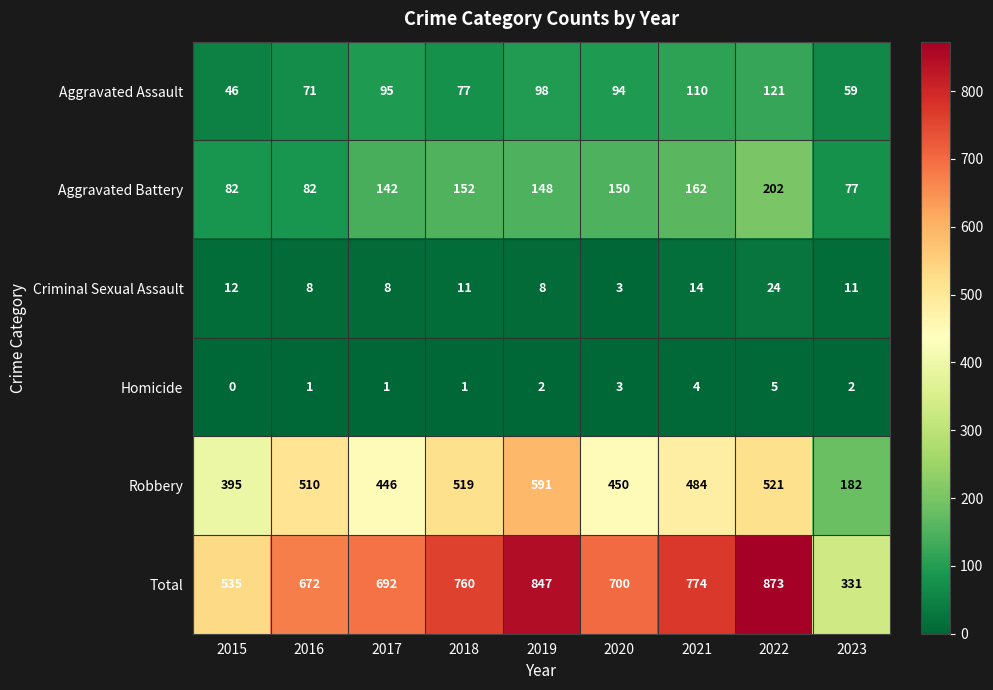

Is the value of Total at 2022 greater than the value of Aggravated Battery at 2020?

Yes